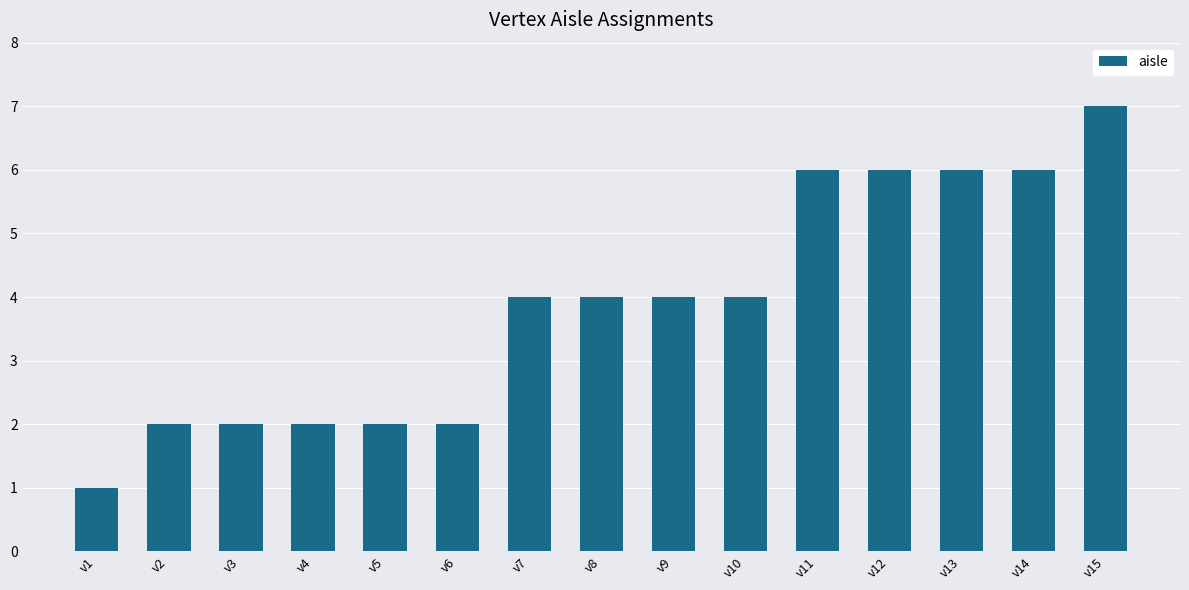

True or false: the data shows 6 at v13.

True